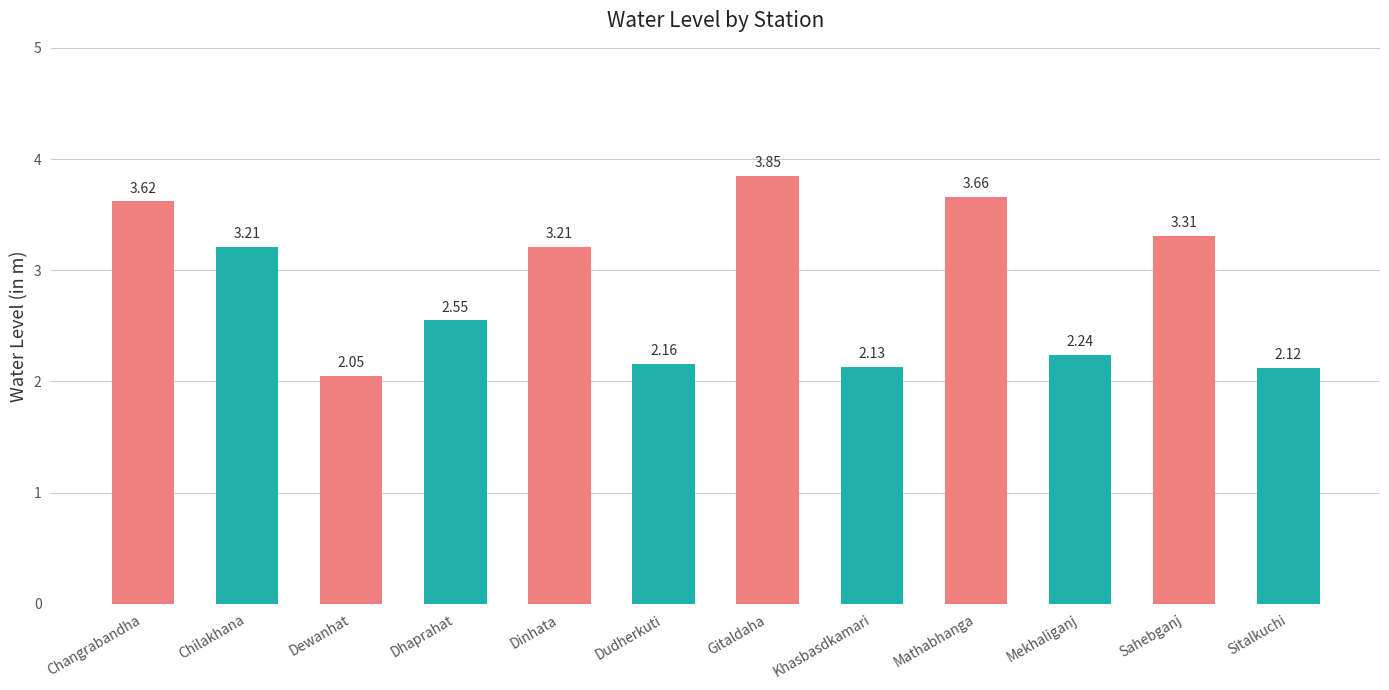

Where is the data nearest to the value 2?

Dewanhat